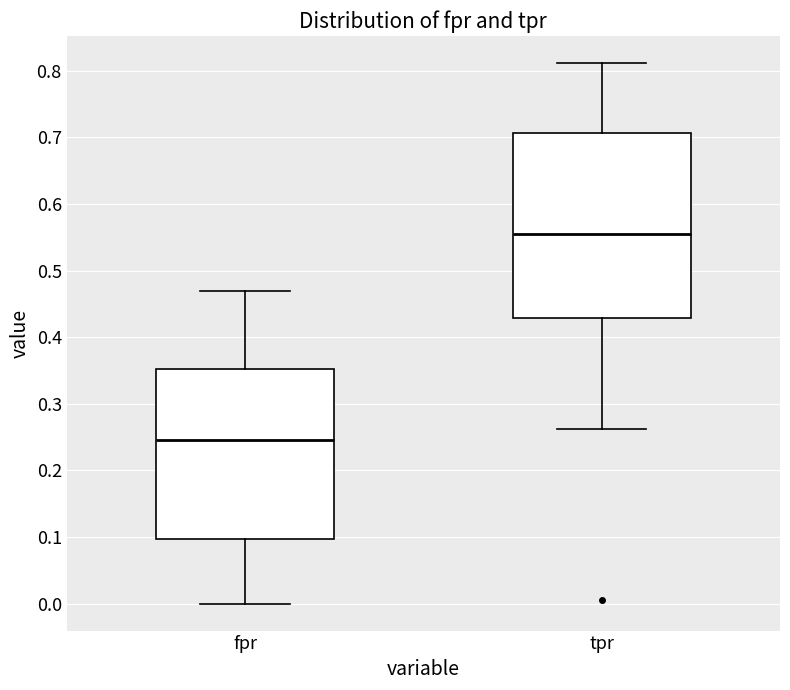

Reading left to right, transcribe this box plot: for each box, give where its median line is, the range the box spans, and where its two whiskers end, as read against the y-axis. The values are not printed on the chart, so give them approximately, as read against the axis.

fpr: median 0.24, box 0.10 to 0.35, whiskers 0.00 to 0.47
tpr: median 0.55, box 0.43 to 0.71, whiskers 0.26 to 0.81